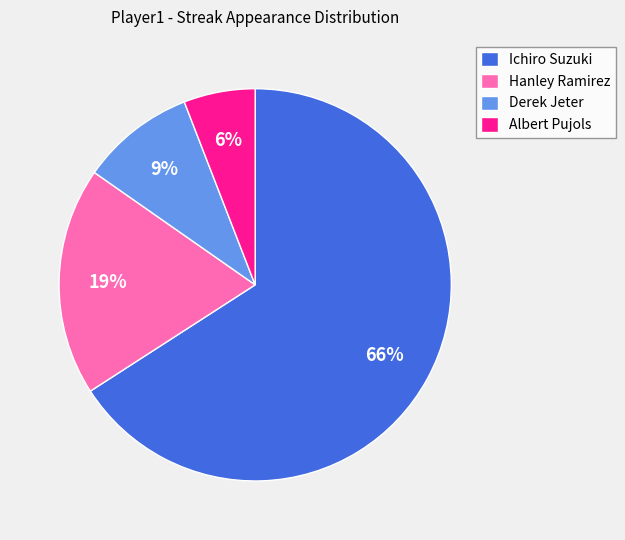

How many segments does this pie chart have?

4